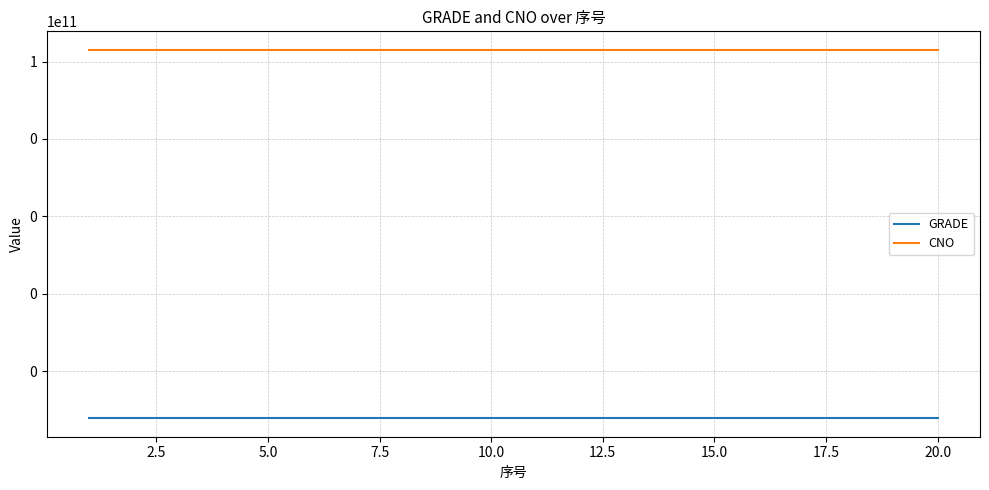

Does the chart display data point markers on the line(s)?

No